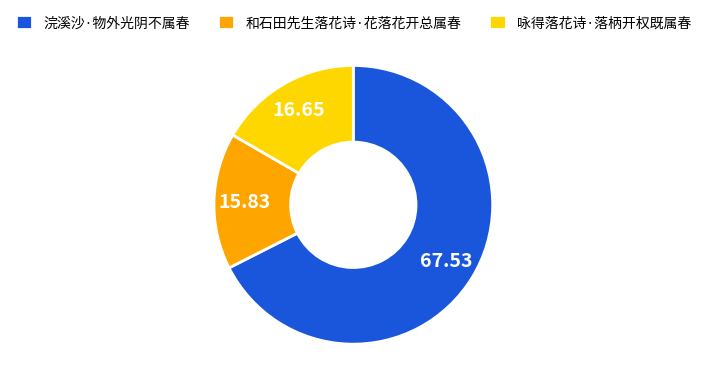

Between 浣溪沙·物外光阴不属春 and 咏得落花诗·落柄开权既属春, which is larger?

浣溪沙·物外光阴不属春